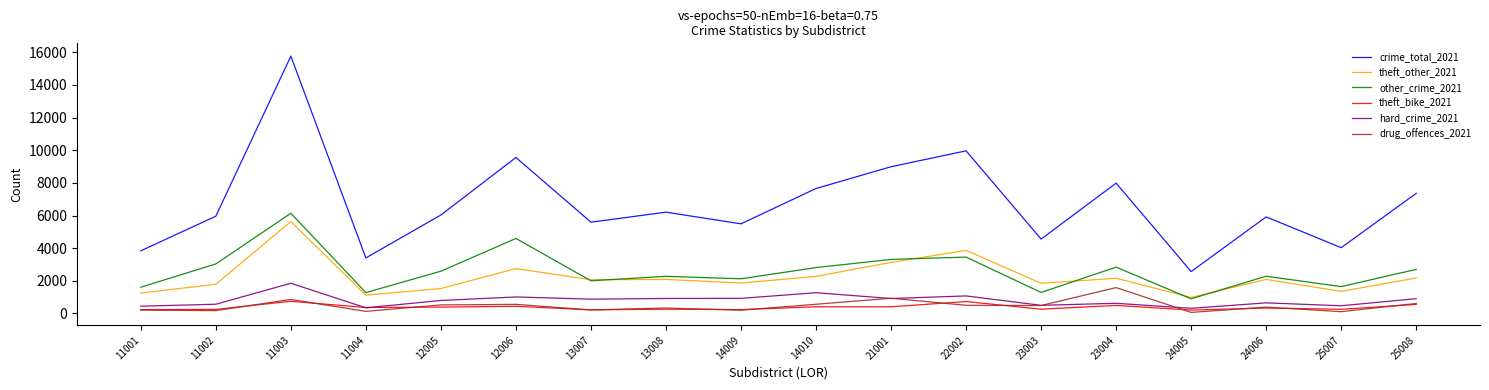

True or false: theft_bike_2021 and theft_other_2021 intersect in this chart.

False